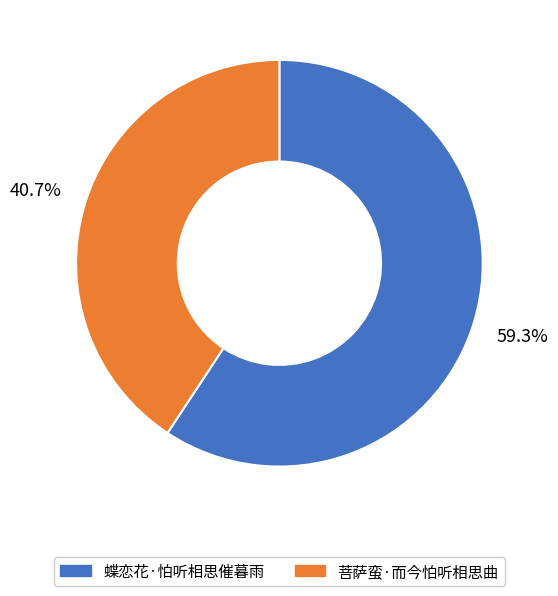

Does any single category account for the majority?

Yes